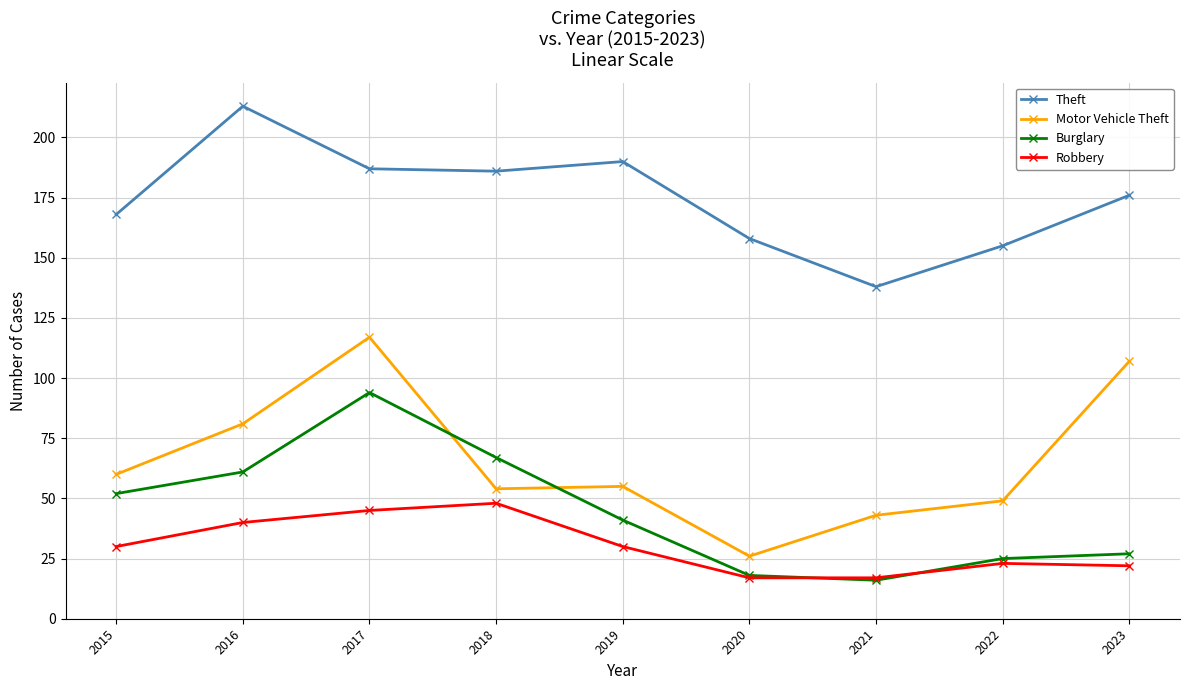

What is the maximum value for Robbery?

48